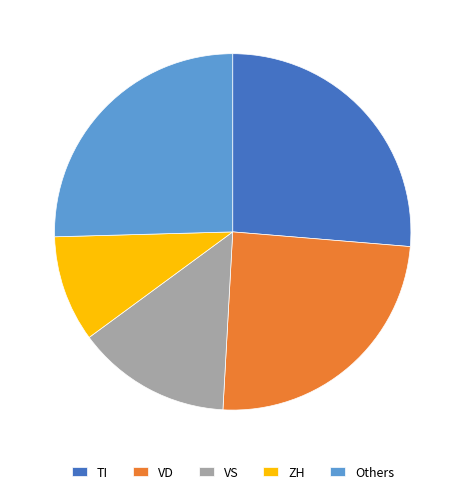

Is it true that VS is 14% of the pie?

True